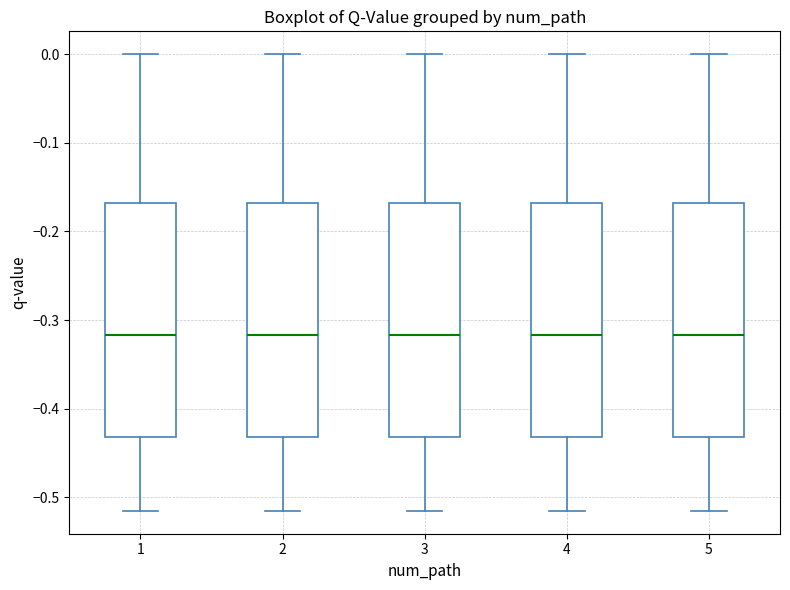

Reading left to right, read every box against the y-axis: the position of its median line, the range the box covers, and the ends of its whiskers. The values are not printed on the chart, so give them approximately, as read against the axis.

1: median -0.32, box -0.43 to -0.17, whiskers -0.52 to 0.00
2: median -0.32, box -0.43 to -0.17, whiskers -0.52 to 0.00
3: median -0.32, box -0.43 to -0.17, whiskers -0.52 to 0.00
4: median -0.32, box -0.43 to -0.17, whiskers -0.52 to 0.00
5: median -0.32, box -0.43 to -0.17, whiskers -0.52 to 0.00